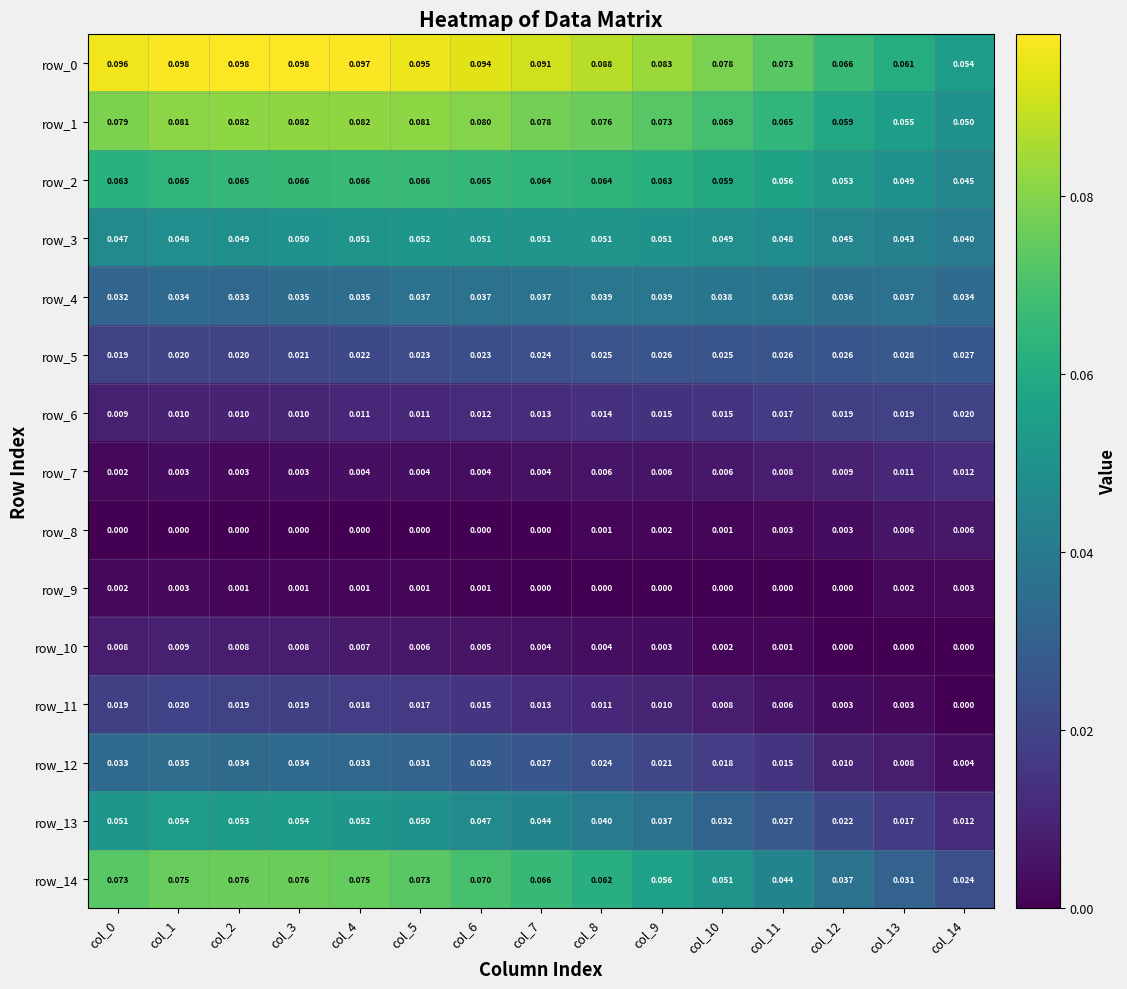

Is the value of row_14 at col_4 greater than the value of row_10 at col_1?

Yes